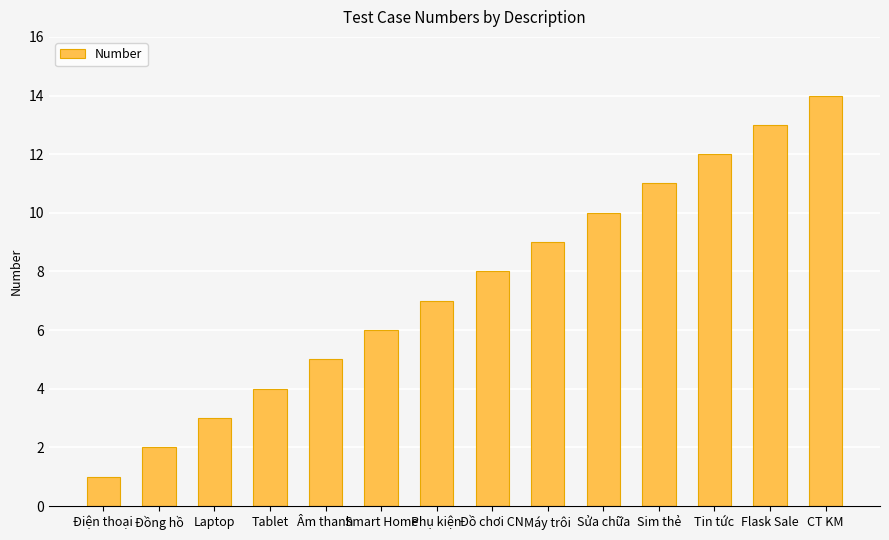

What is the smallest value displayed?

1